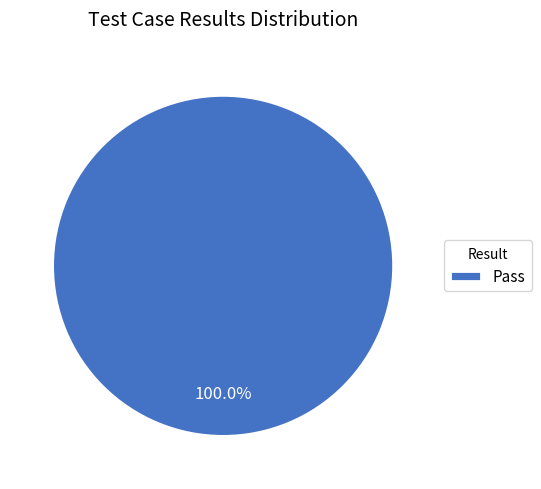

What is the majority slice?

Pass